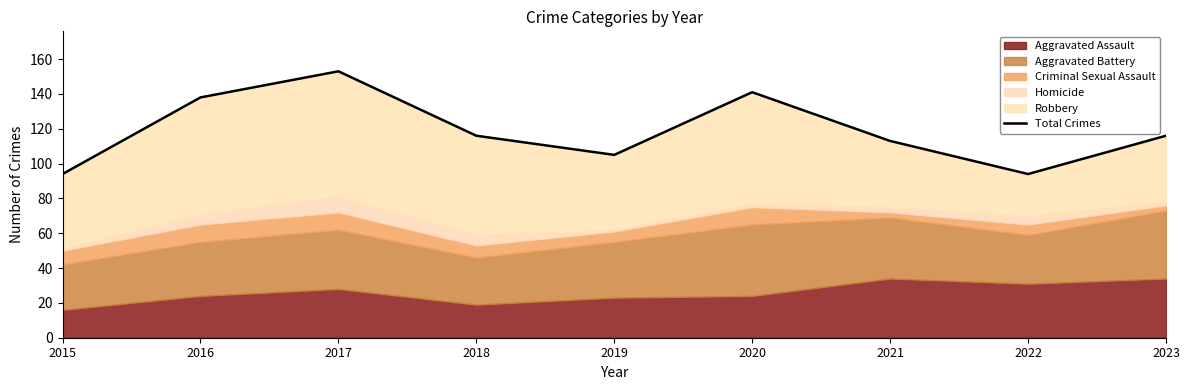

What is the change in value from 2015 to 2016?

+44